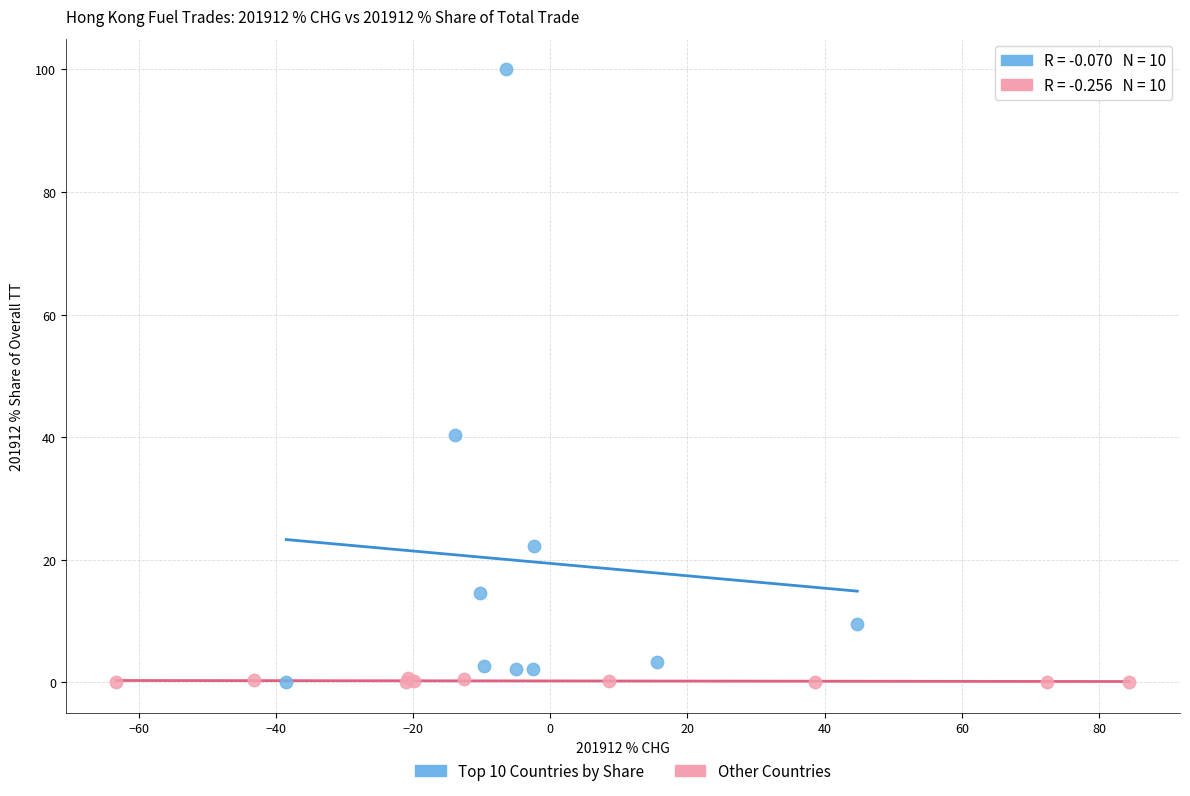

Which series has the largest Y range (max minus min)?

Top 10 Countries by Share